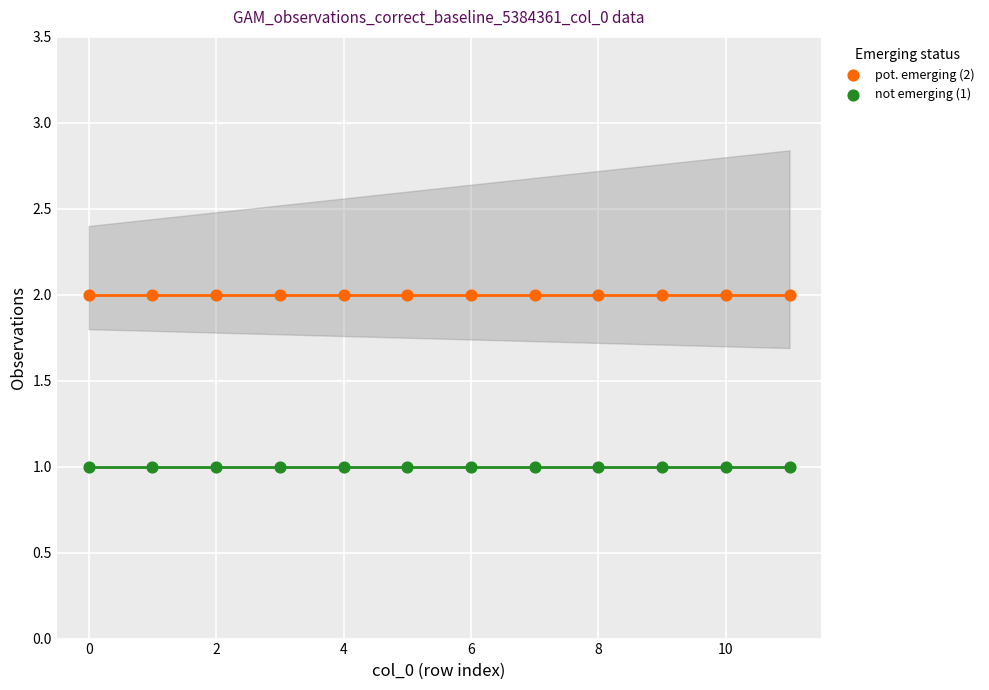

Which series reaches the minimum Y coordinate?

not emerging (1)